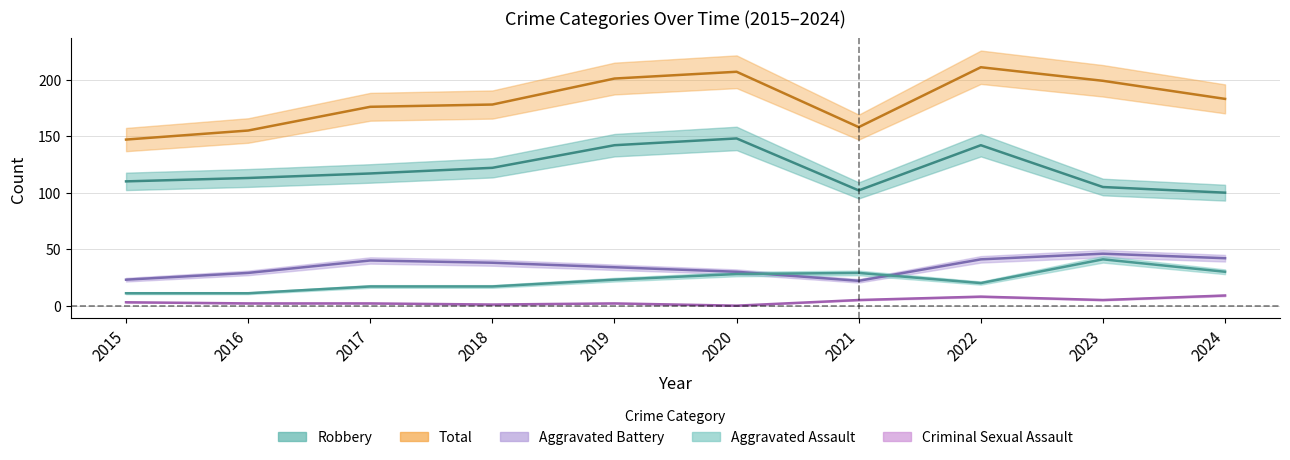

Where is the first local maximum for Criminal Sexual Assault?

2019